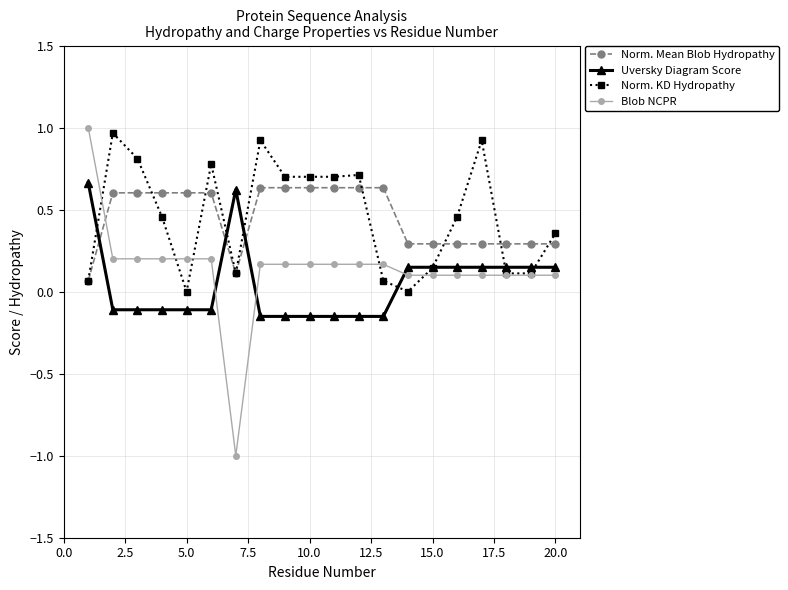

What is the minimum value shown in the chart?

-1.0